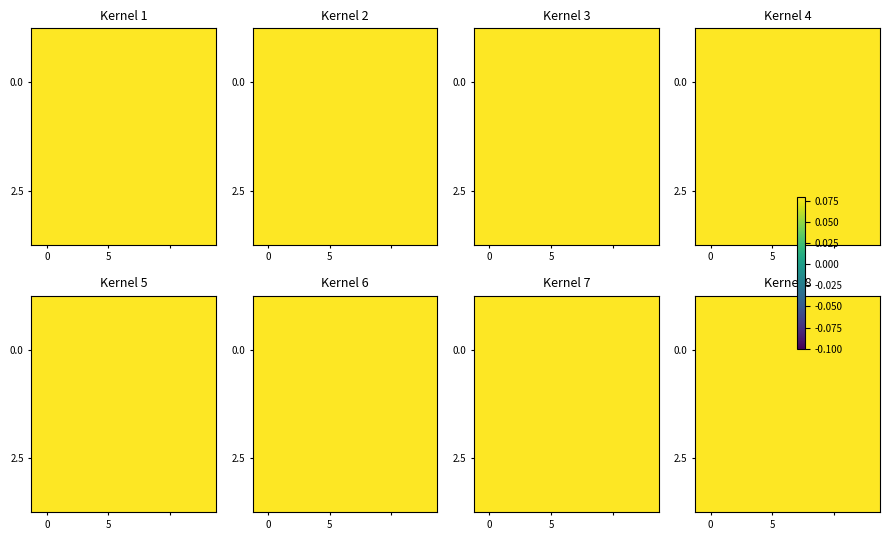

What is the total value across all series at 0?

1.1